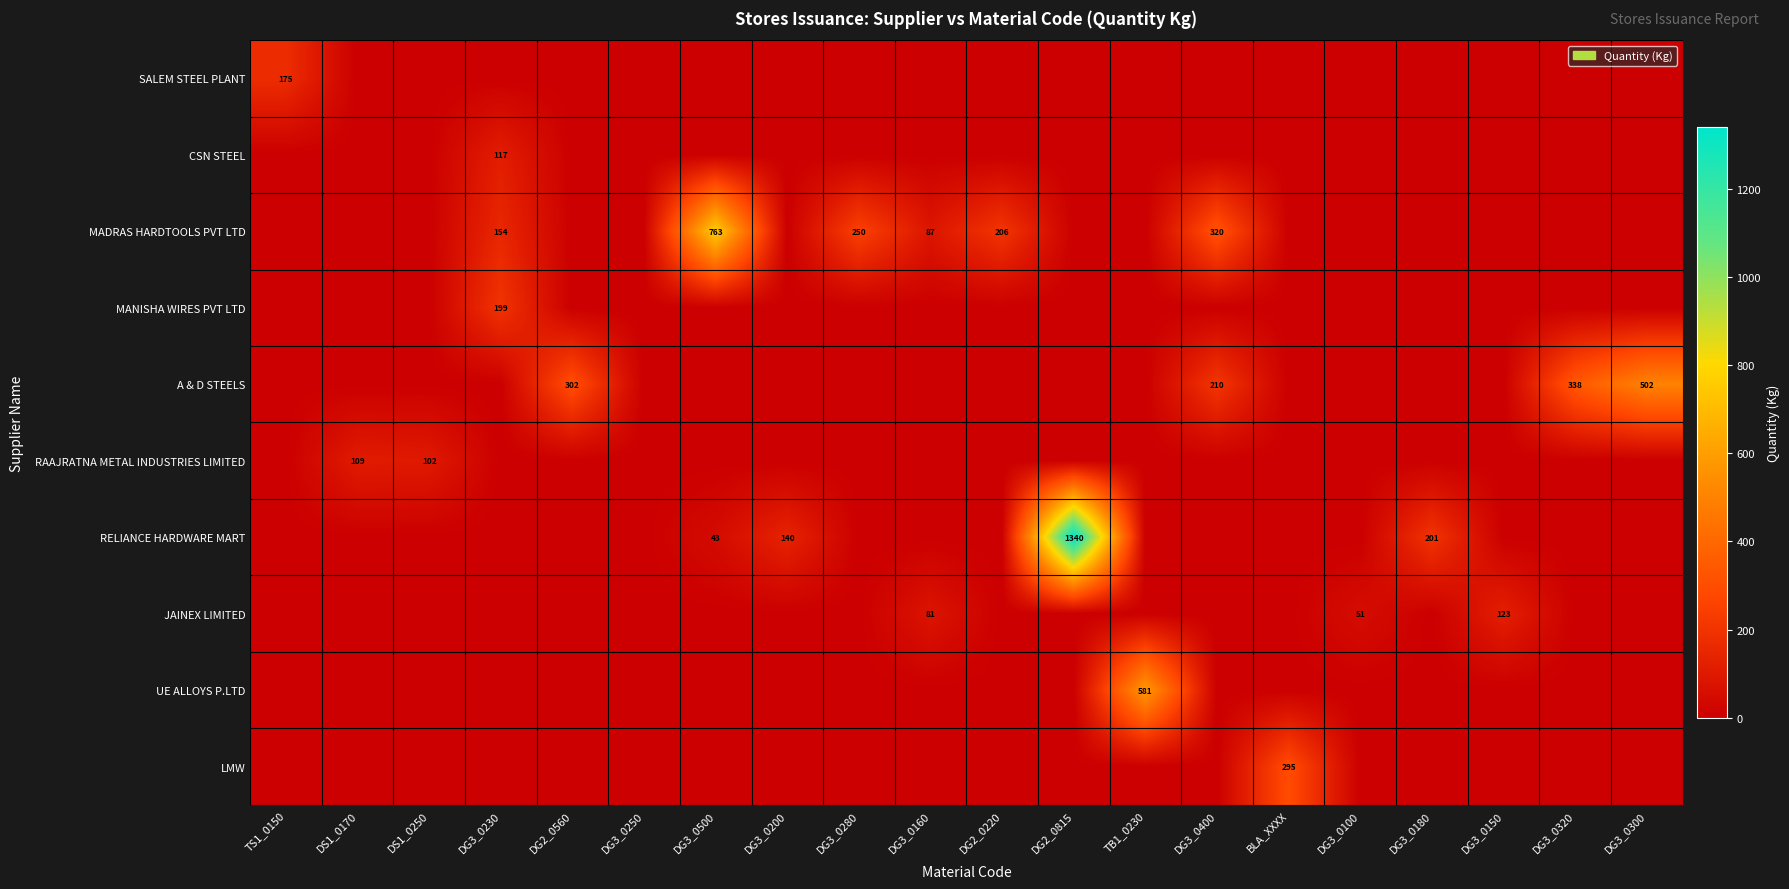

At which category is the sum across all series the highest?

DG2_0815